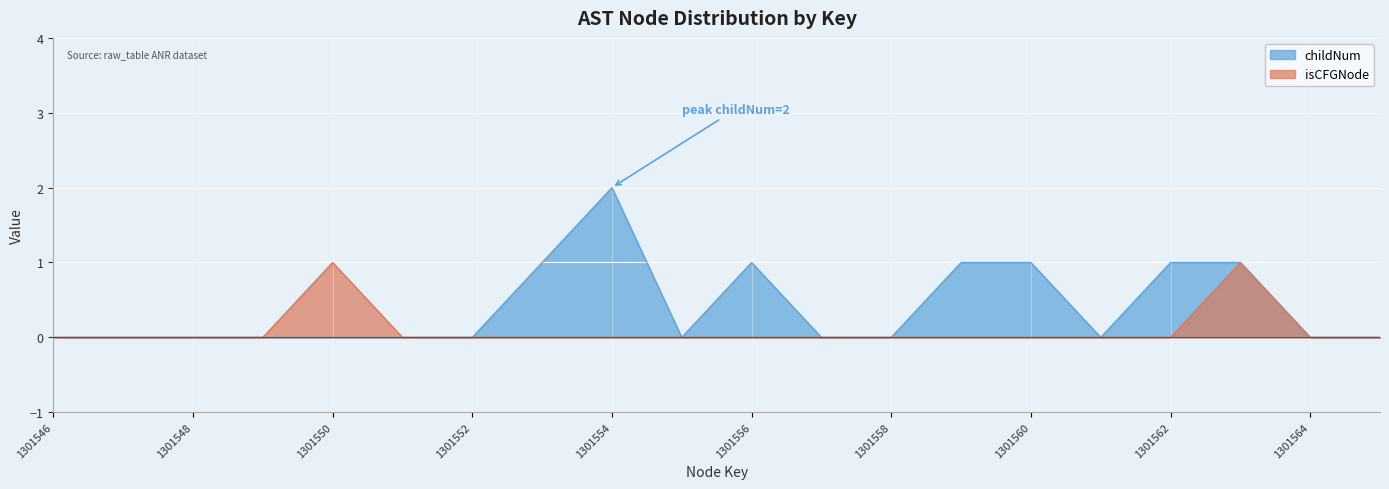

What is the sum of all childNum values?

8